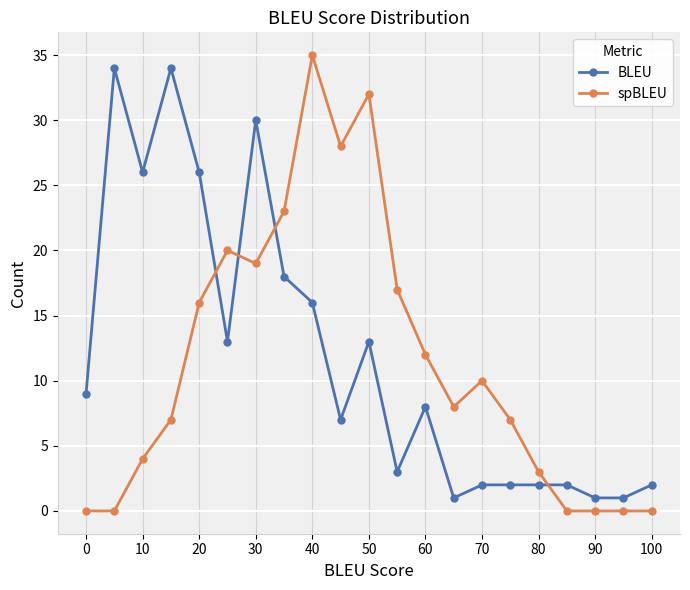

What is the difference between the maximum and minimum values in the BLEU series?

33